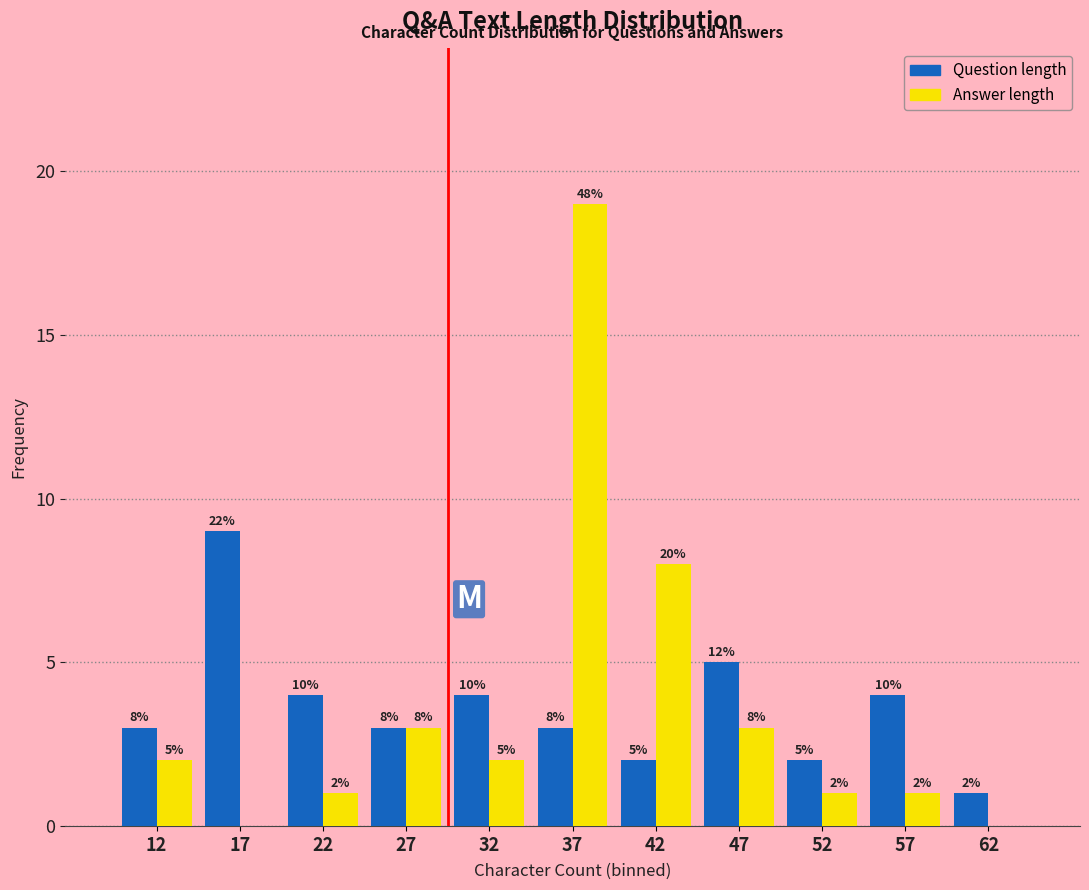

In the Answer length series, which range on the x-axis has the tallest bar?

35 to 40